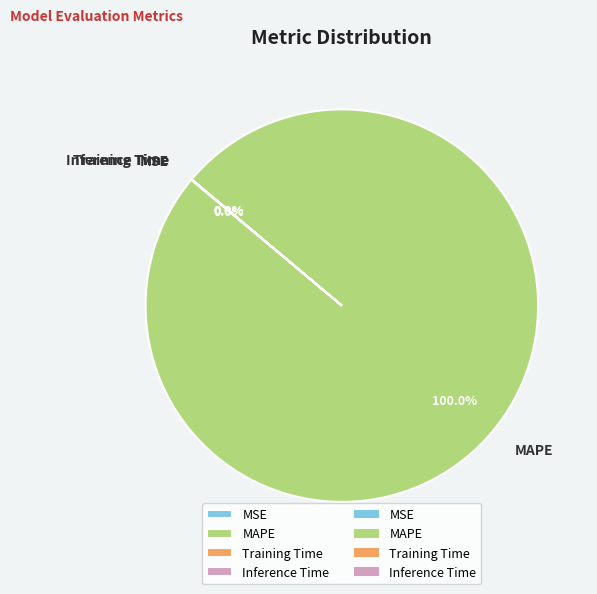

Which slice is the largest?

MAPE